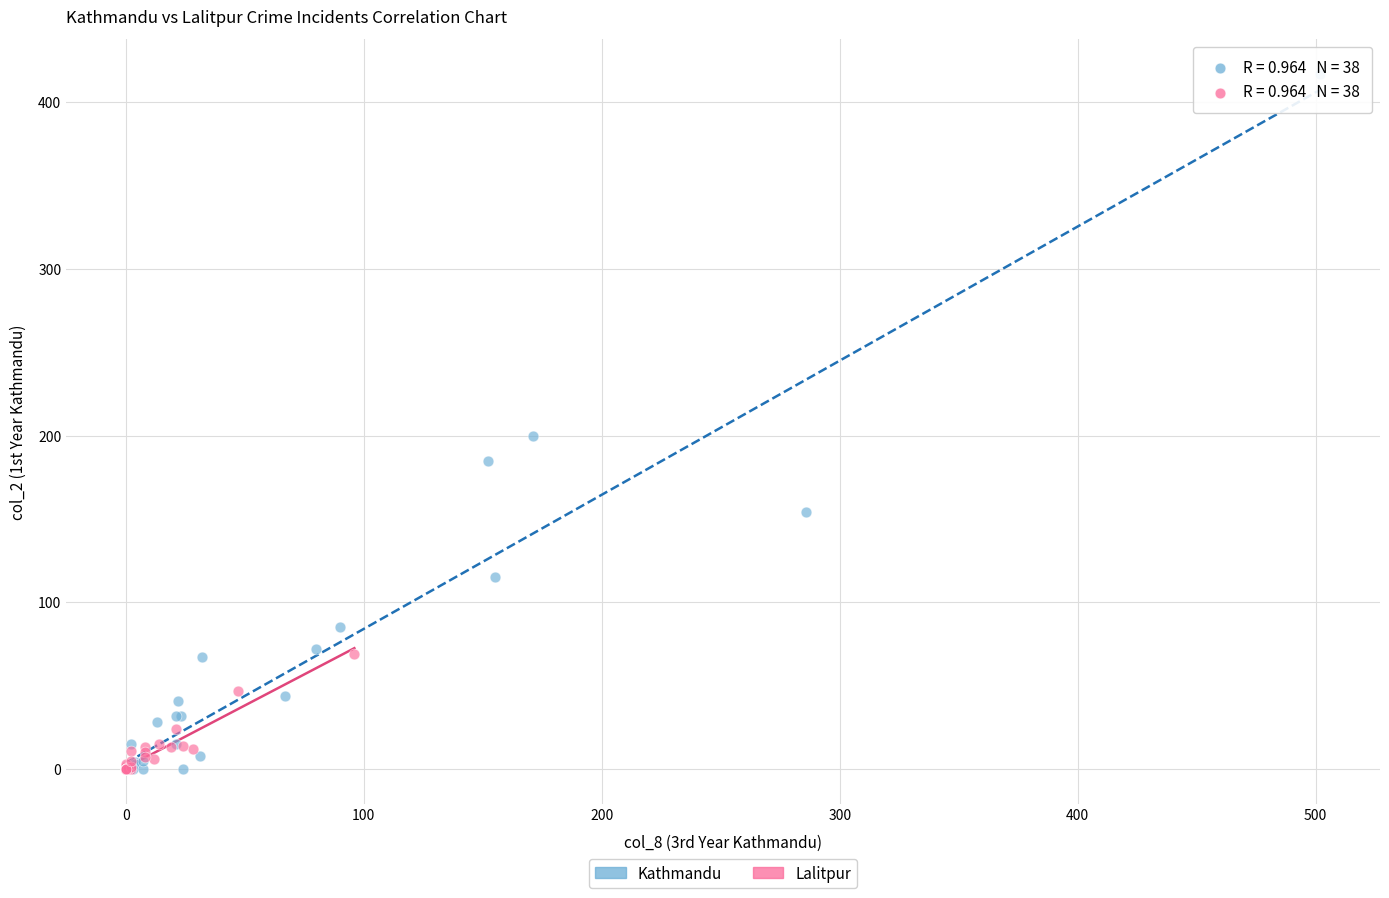

Which series contains the highest Y value?

Kathmandu